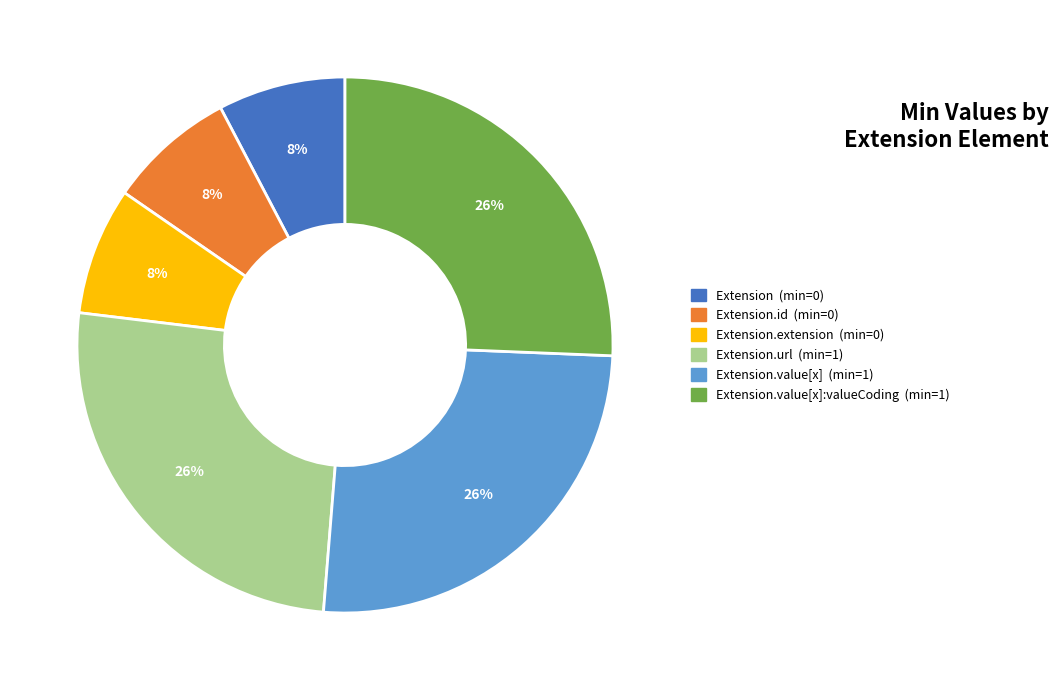

Is there any slice that represents more than half of the pie?

No